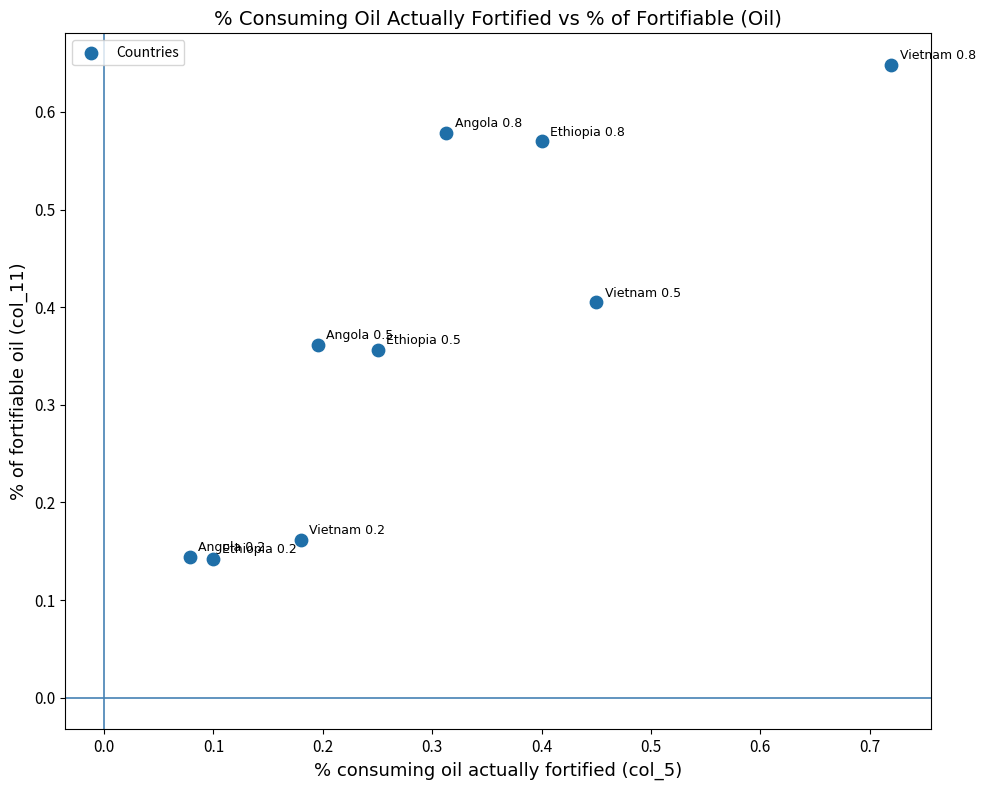

What is the average X value?

0.3